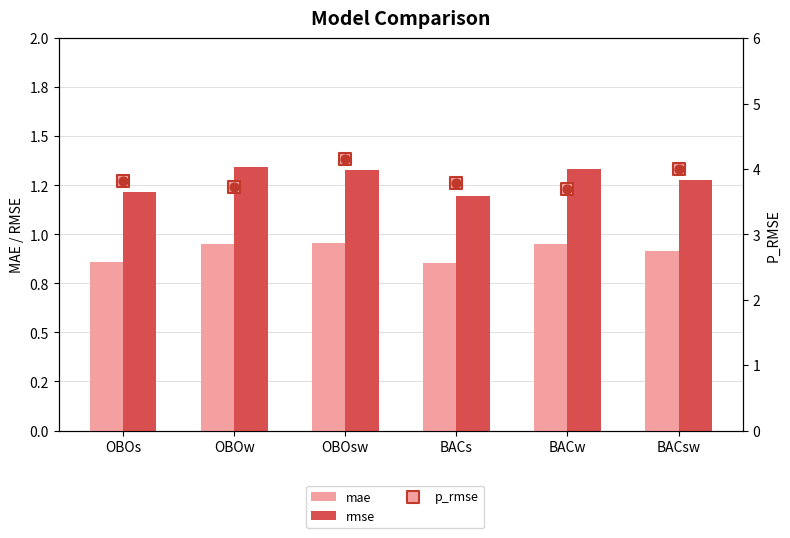

Which series has the widest spread of Y values?

p_rmse